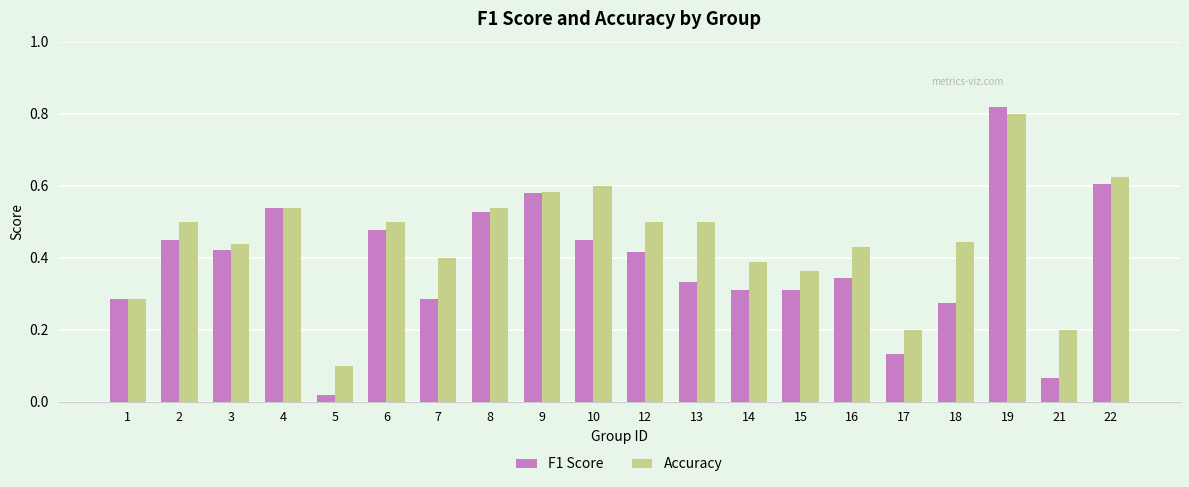

Which series has the largest range (max minus min)?

F1 Score